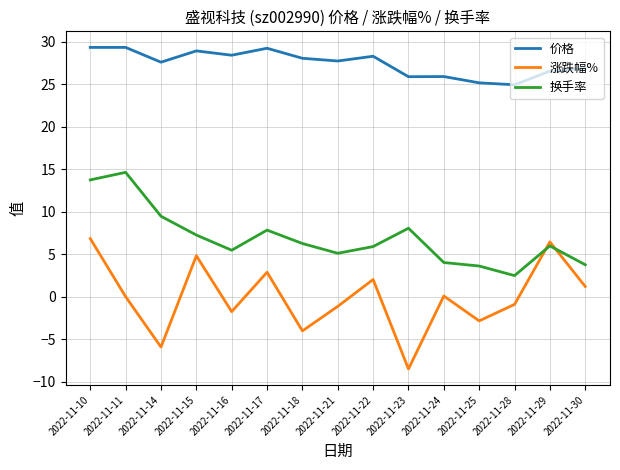

Does the chart have visible grid lines?

Yes